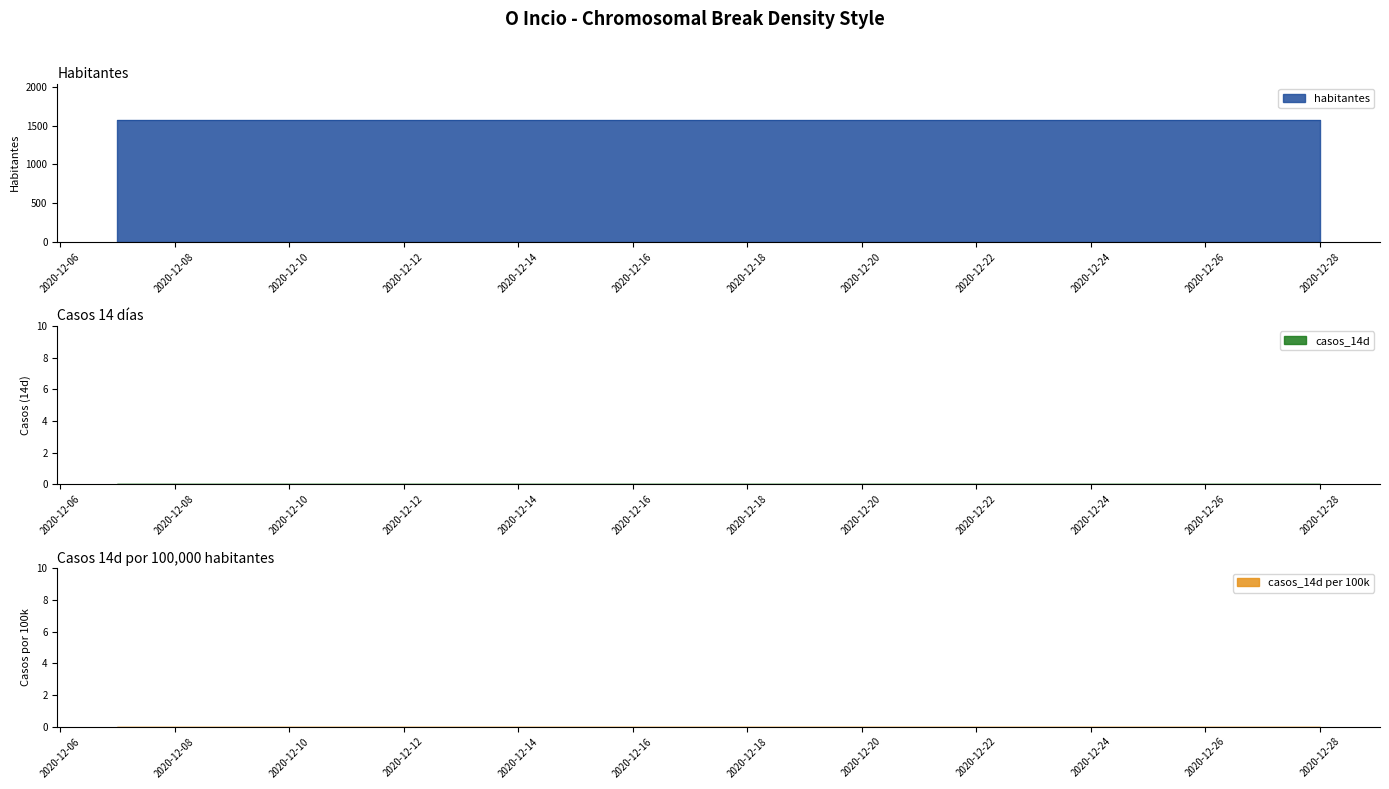

True or false: casos_14d and habitantes cross at least once.

False